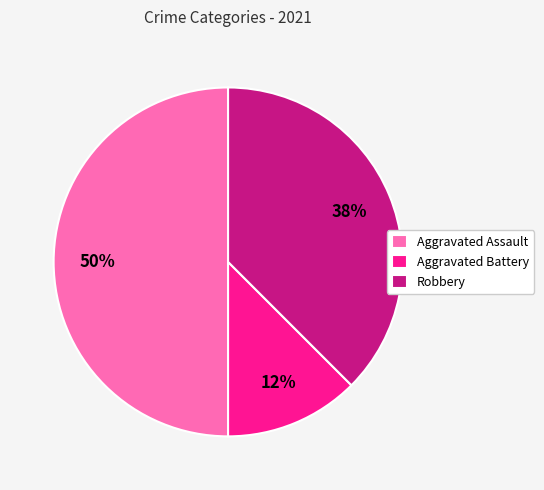

Combined, do Aggravated Assault and Aggravated Battery account for over 50%?

Yes